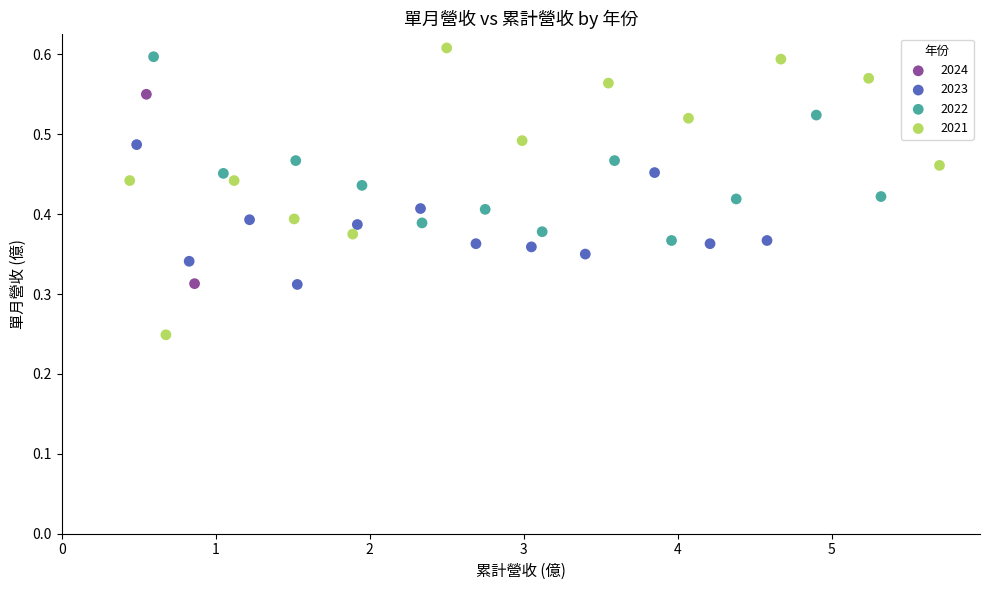

What are all the series names shown in the legend?

2024, 2023, 2022, 2021